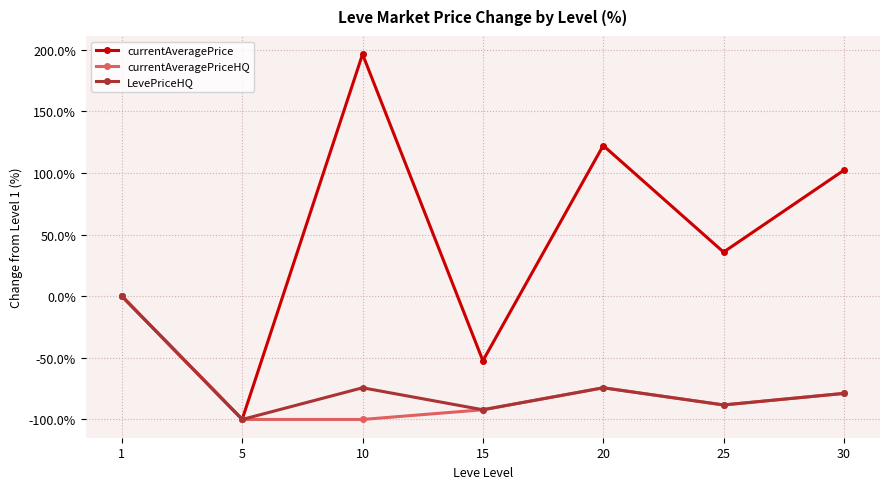

The LevePriceHQ series shows -42.3 at 5. True or false?

False